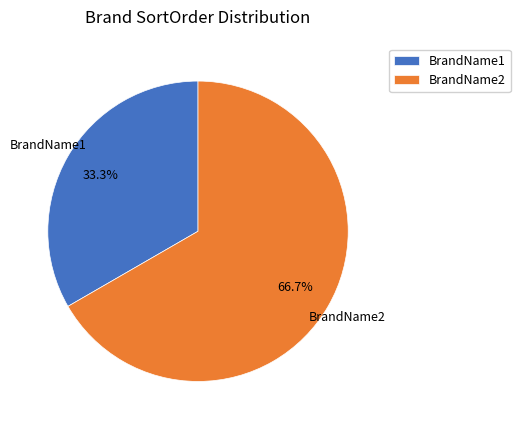

To the nearest percent, what is the average slice percentage?

50%